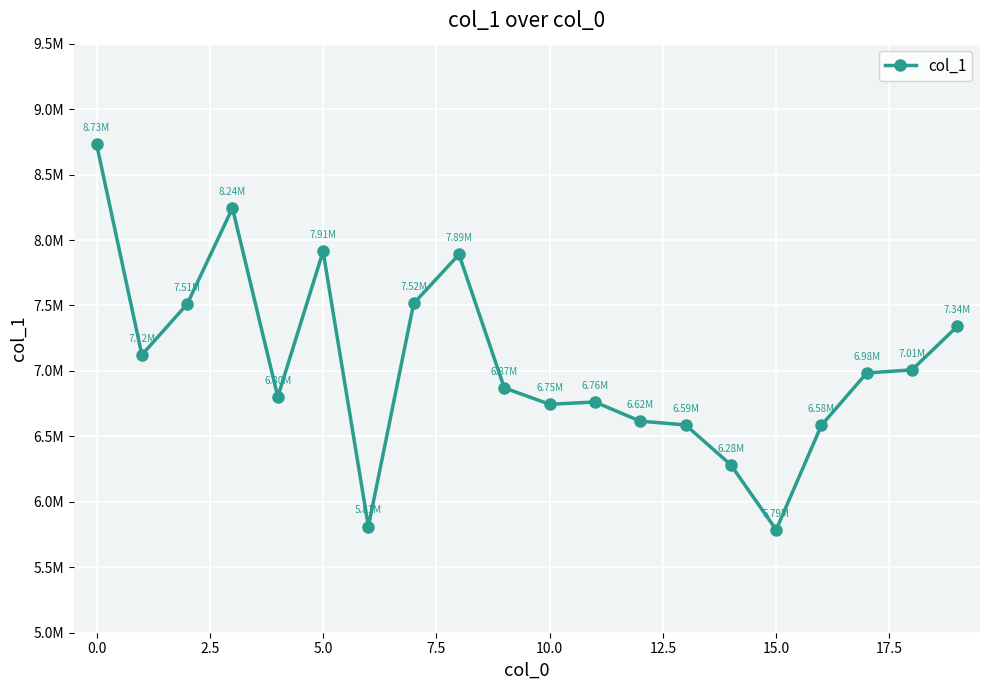

Reading left to right, list all the values displayed in this chart.

8733143	7122270	7510602	8243939	6802257	7913196	5810747	7515846	7889640	6870313	6745157	6762717	6616119	6587576	6282601	5786159	6584871	6984136	7008174	7341118